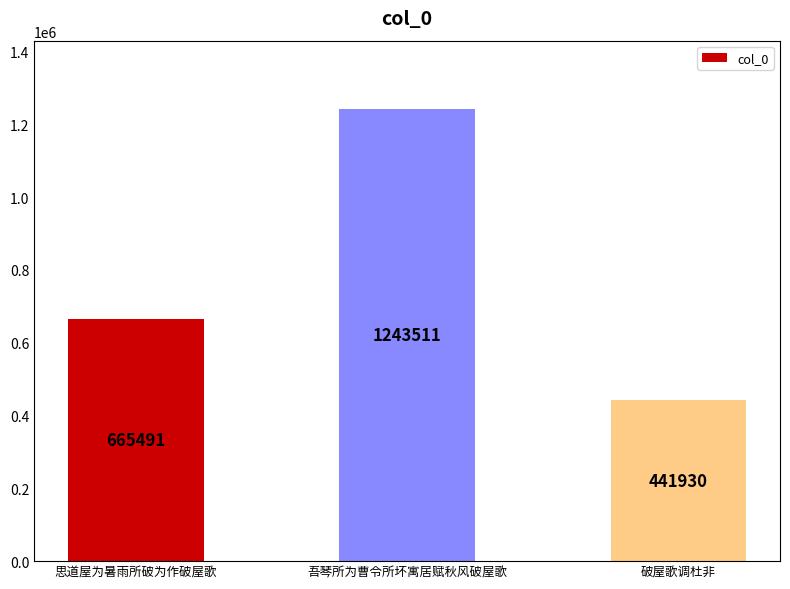

Reading left to right, list all the values displayed in this chart.

665491	1243511	441930